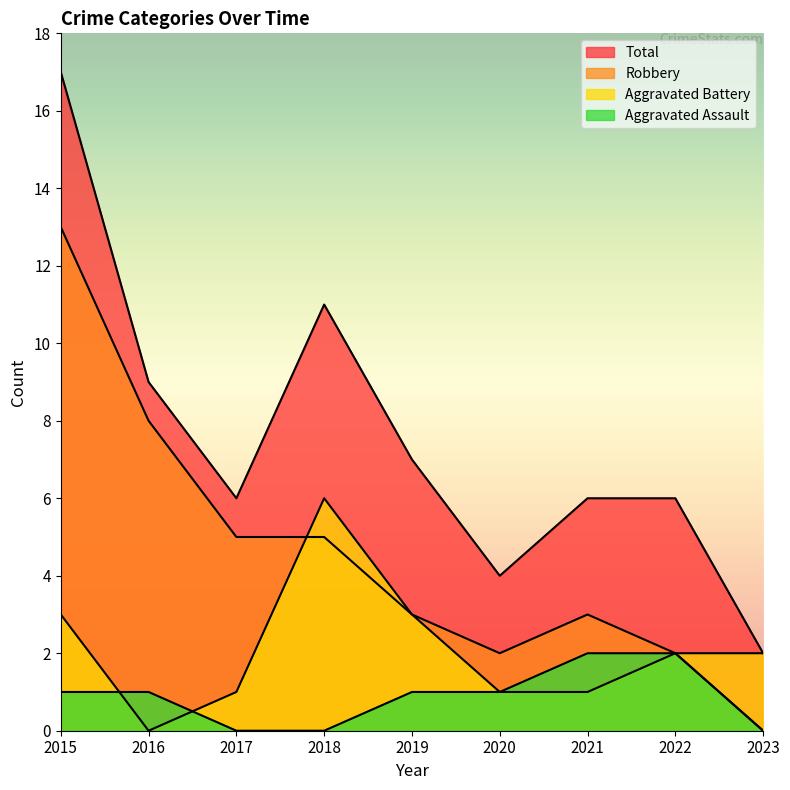

Where is the first local minimum for Total?

2017